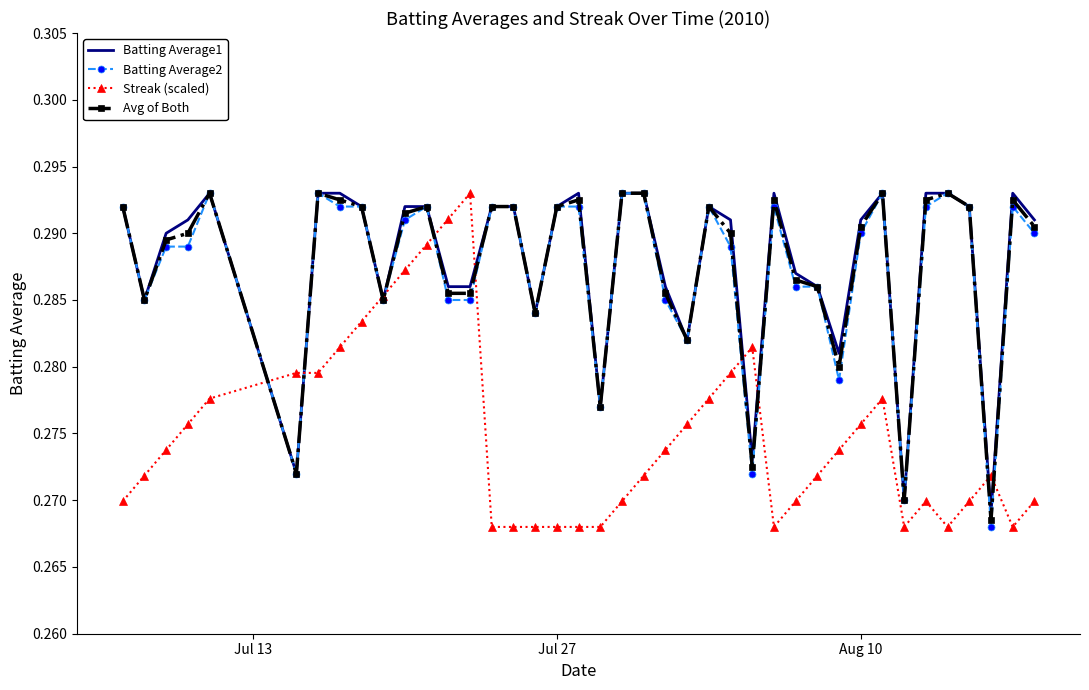

What is the value of the Batting Average1 point at the 30th from the left?

0.3